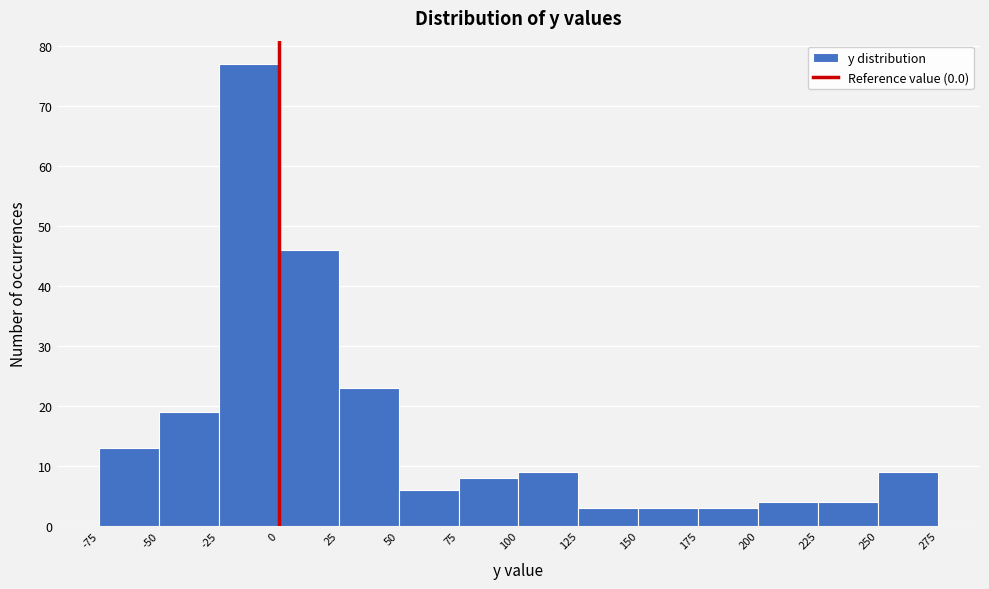

How tall is the bar that spans 125 to 150 on the x-axis? The values are not printed on the chart, so give them approximately, as read against the axis.

3